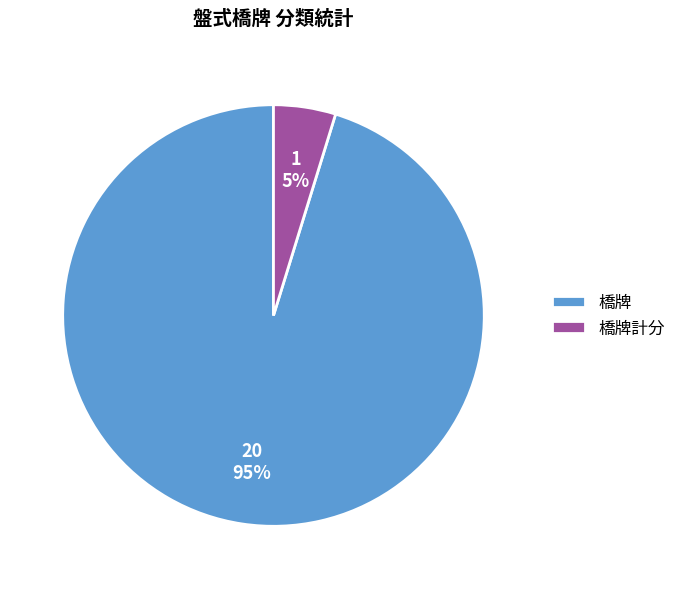

Rank the categories by value from lowest to highest.

橋牌計分, 橋牌